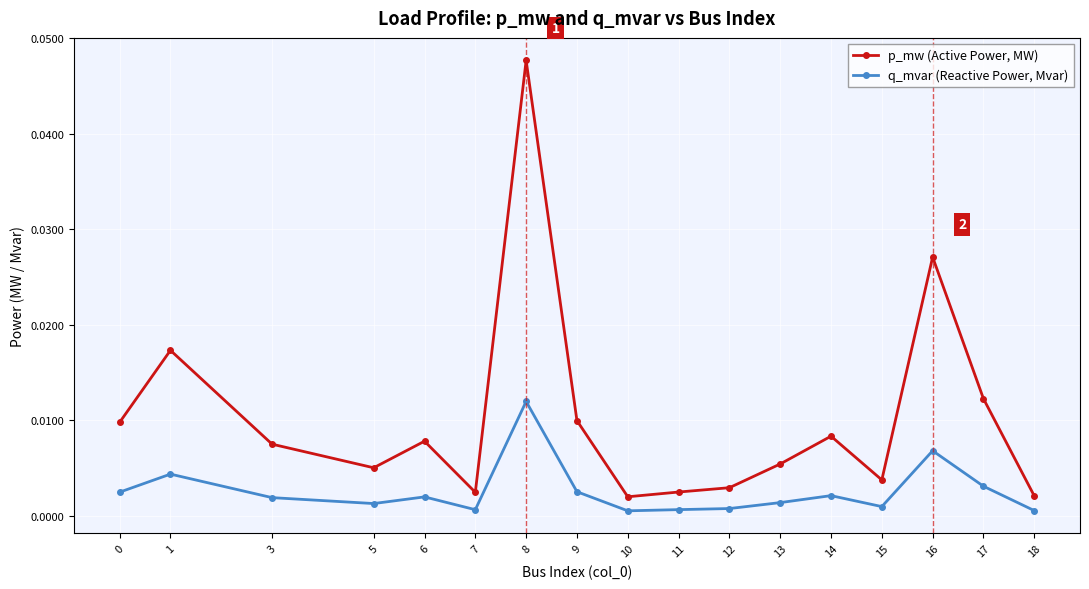

At which category does the chart reach its peak across all series?

8